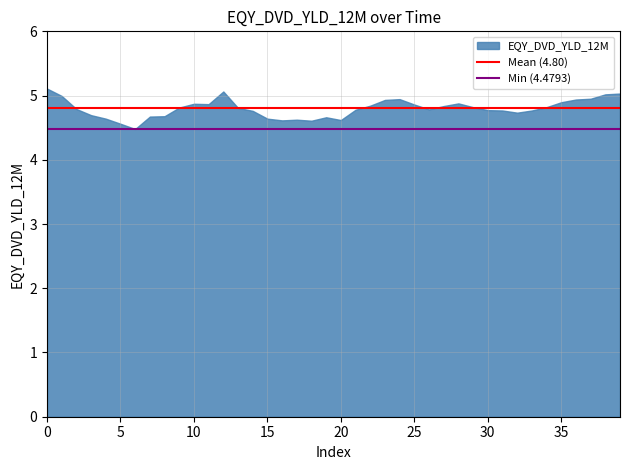

What is the value of the Mean (4.80) point at the 2nd from the left?

4.8